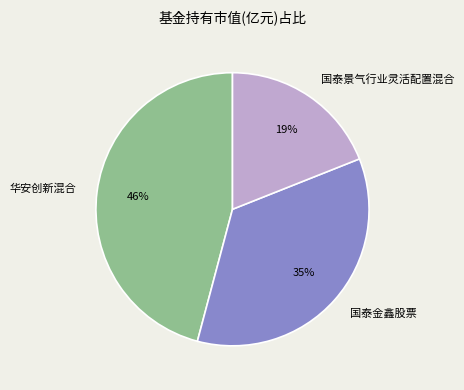

Which slice is the smallest?

国泰景气行业灵活配置混合